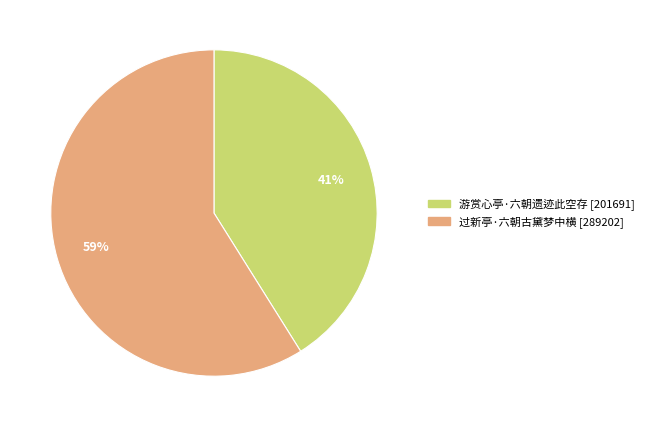

To the nearest percent, what is the combined percentage of 过新亭·六朝古黛梦中横 and 游赏心亭·六朝遗迹此空存?

100%